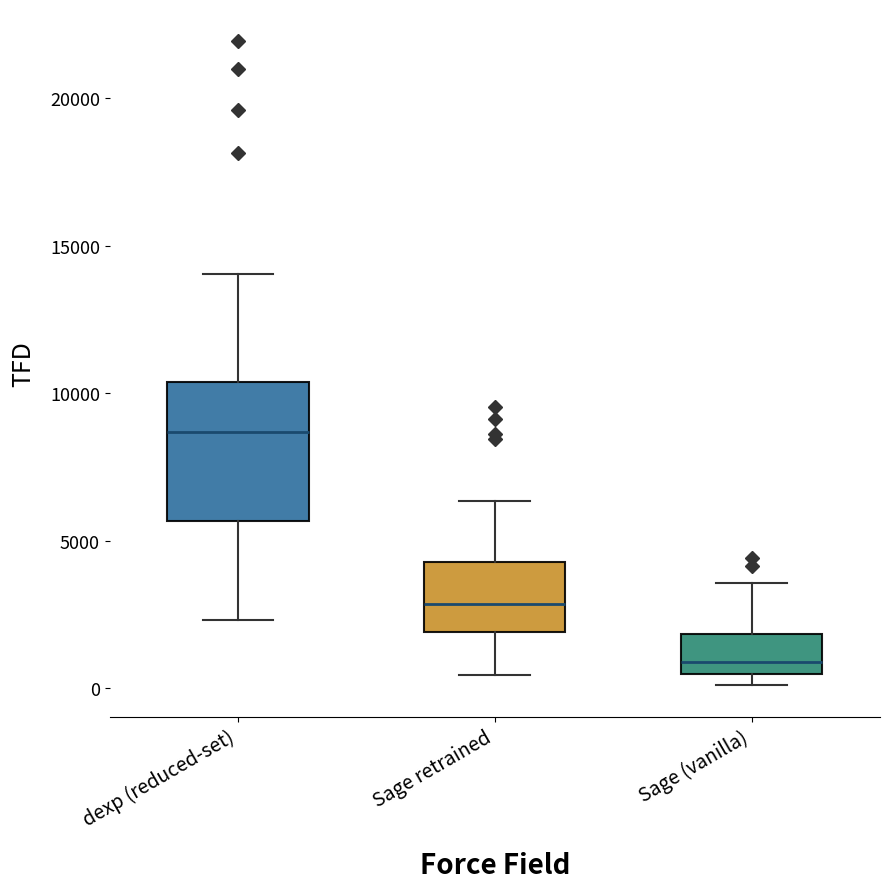

Comparing the boxes themselves (not the whiskers), which one is the tallest?

dexp (reduced-set)